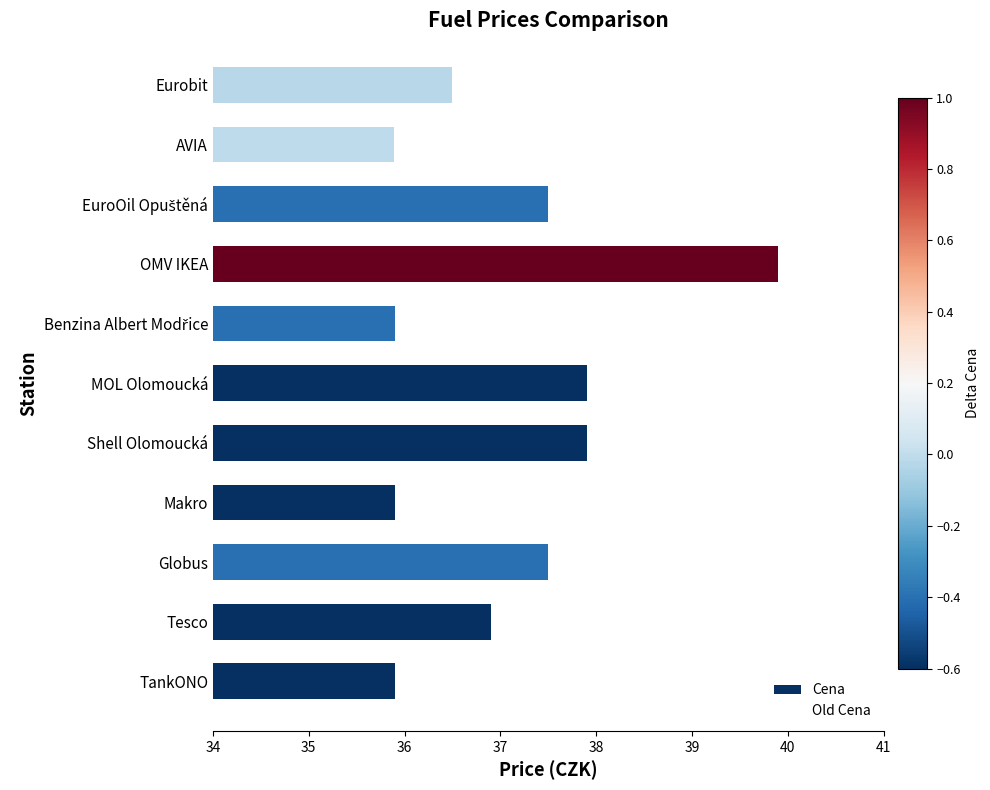

Where is the data nearest to the value 37?

Tesco